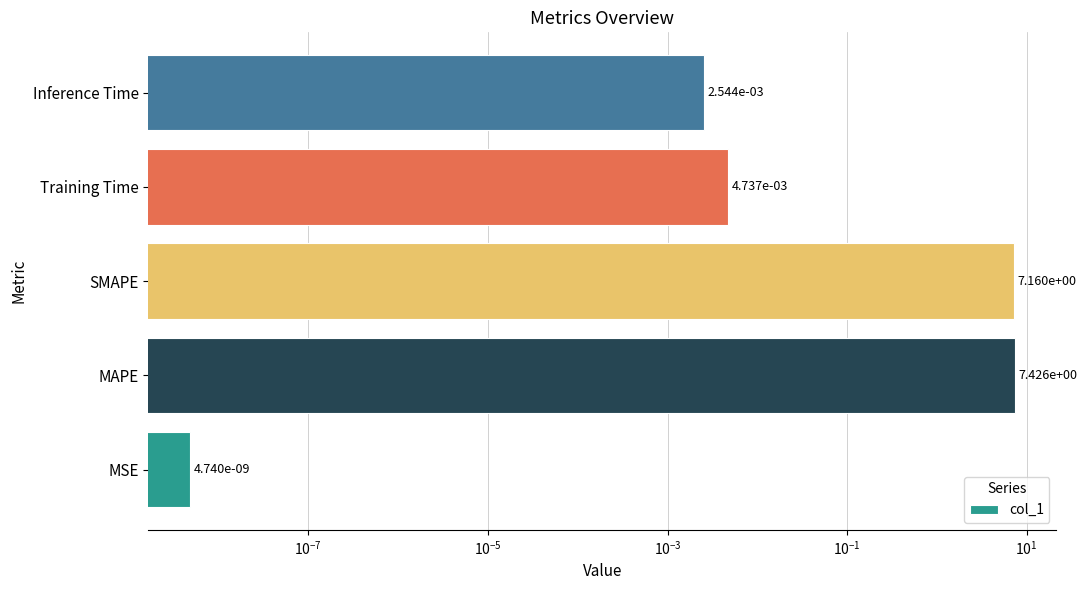

Count the number of data series in this chart.

1